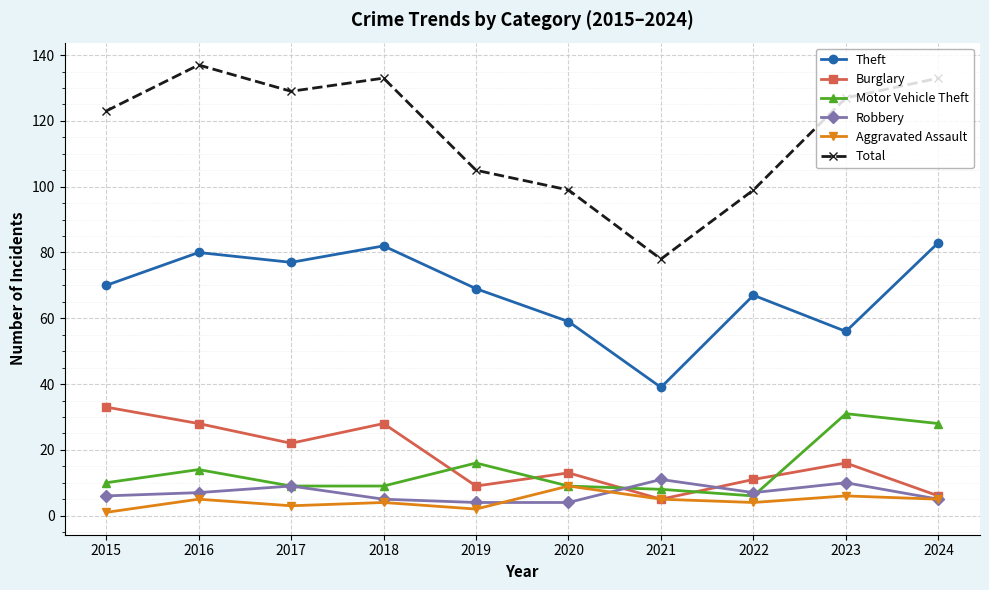

What is the sum of all Burglary values?

171